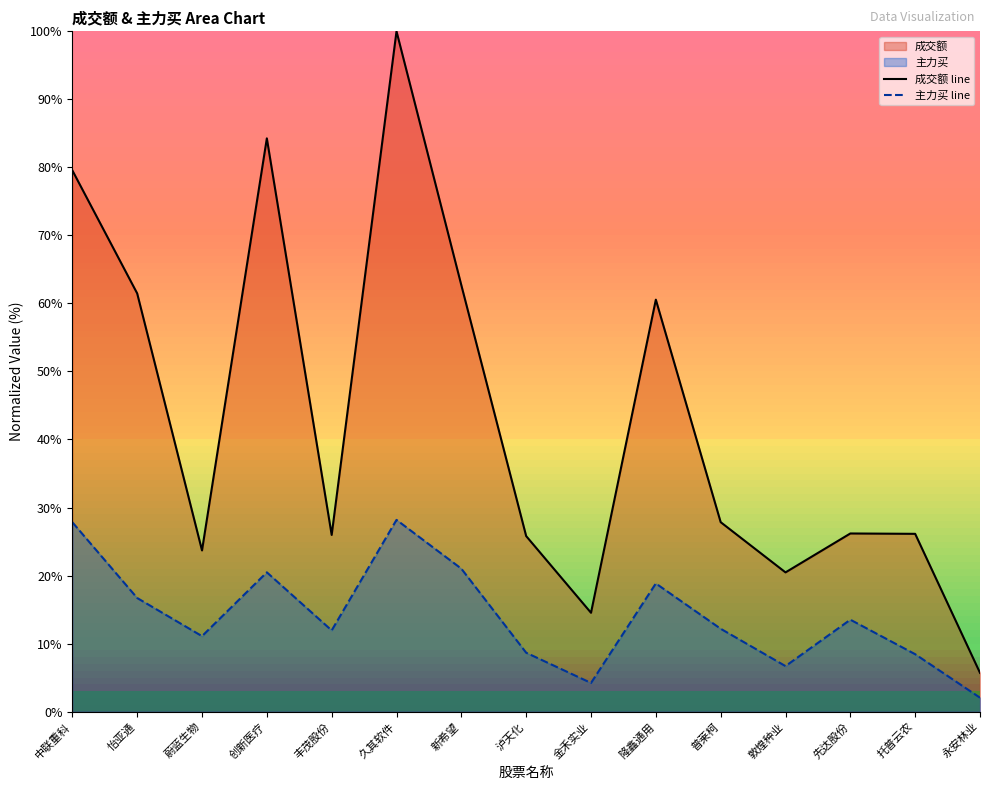

Which series has the widest spread of values?

成交额 line